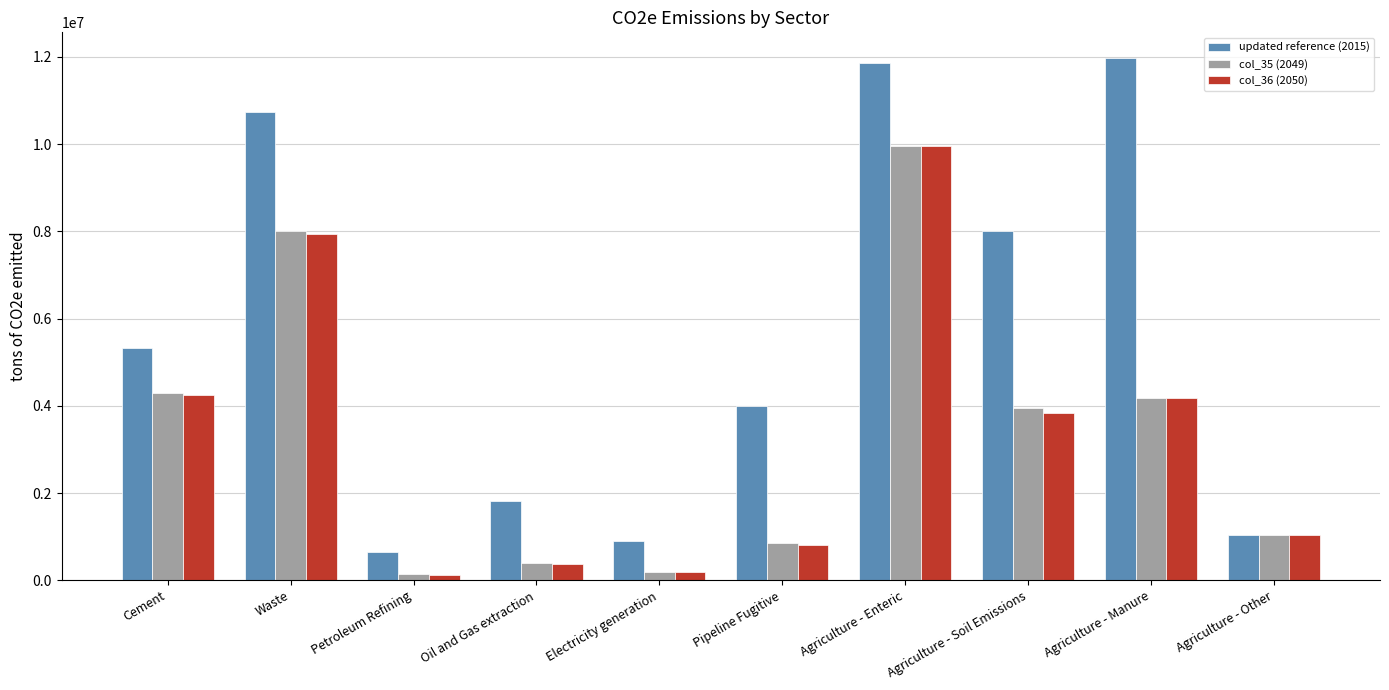

How many data points in col_35 (2049) are less than 3955675?

5